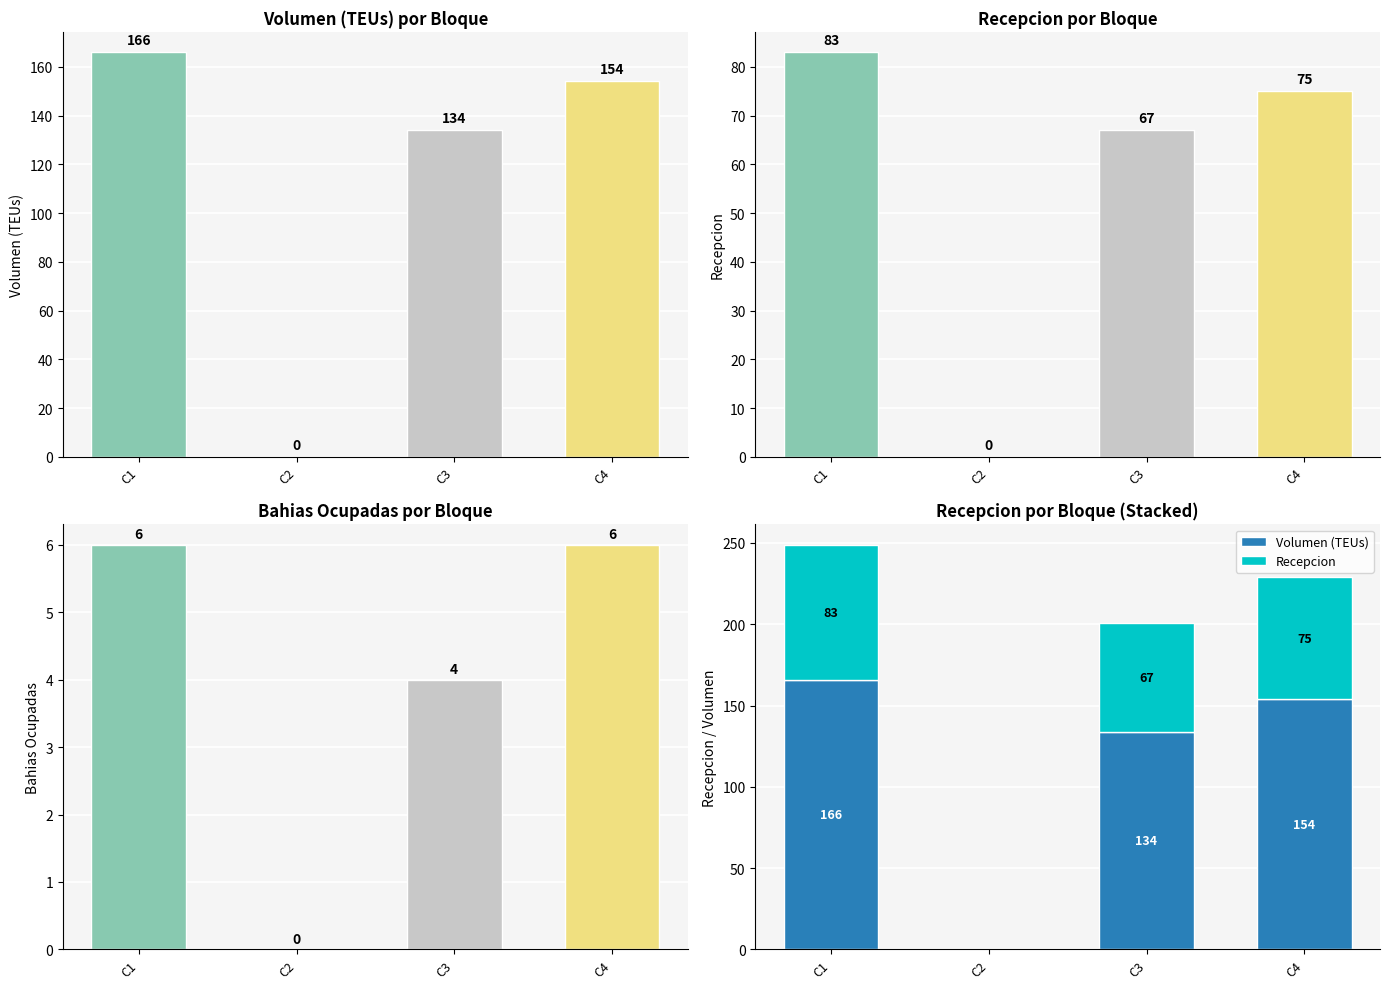

Between C3 and C2, which is larger?

C3